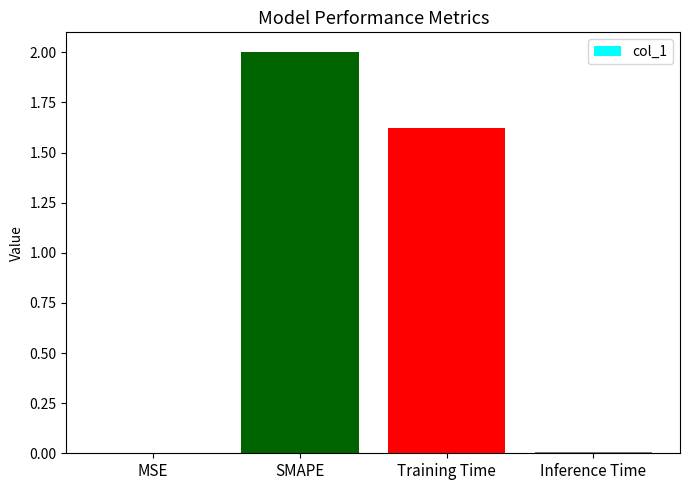

The value at Training Time is 2.5. True or false?

False